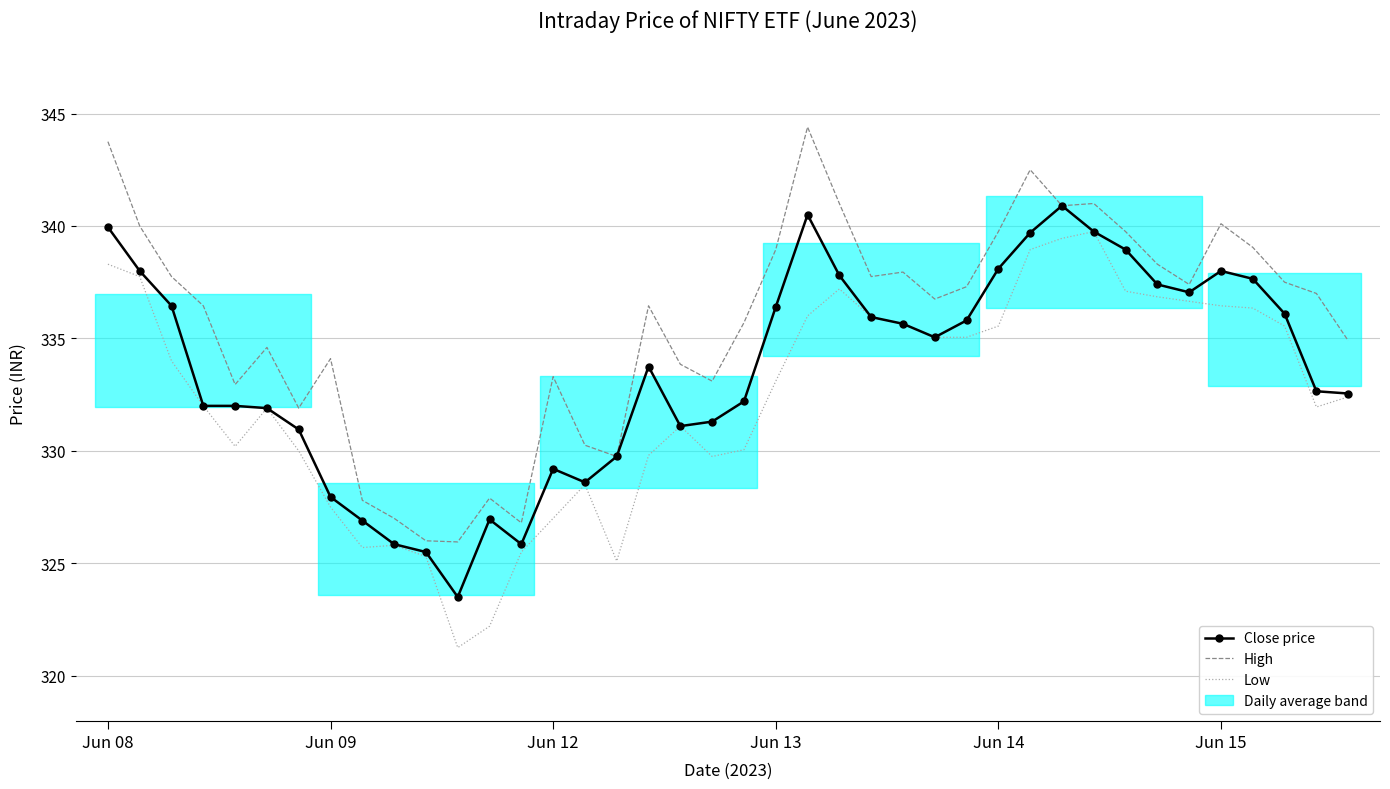

The Low series shows 79.4 at Jun 14. True or false?

False